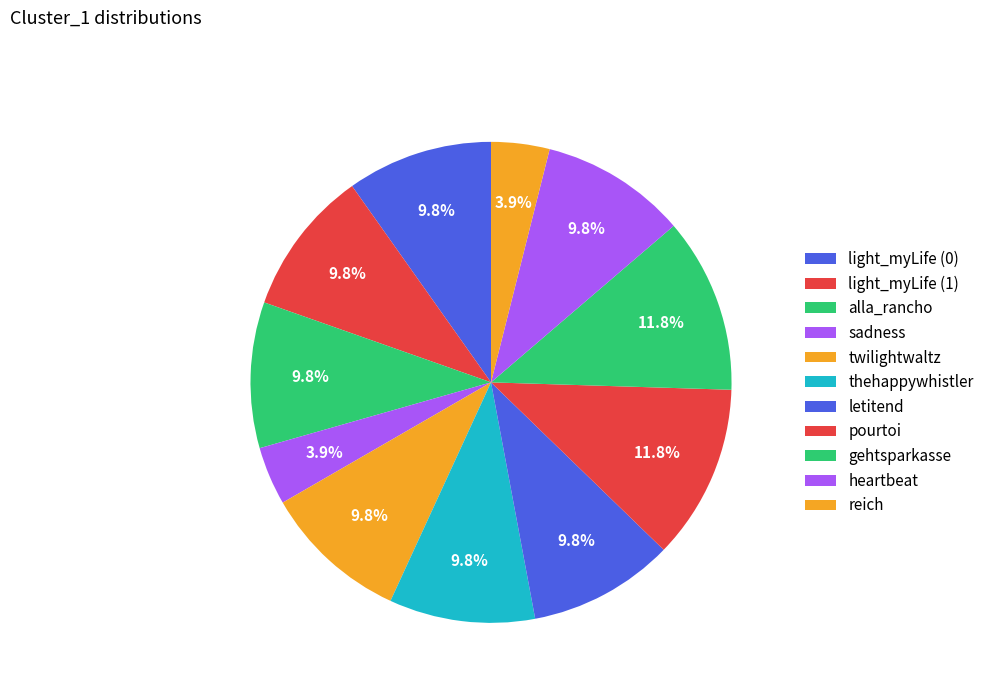

To the nearest percent, what portion does reich represent?

4%